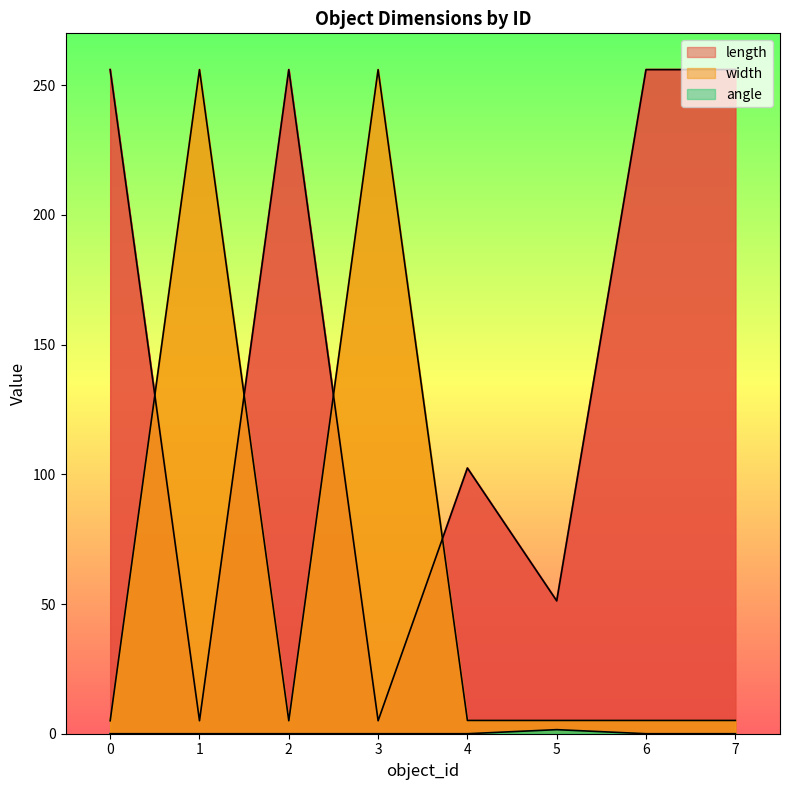

True or false: angle has a value of 0.5 at 2.

False